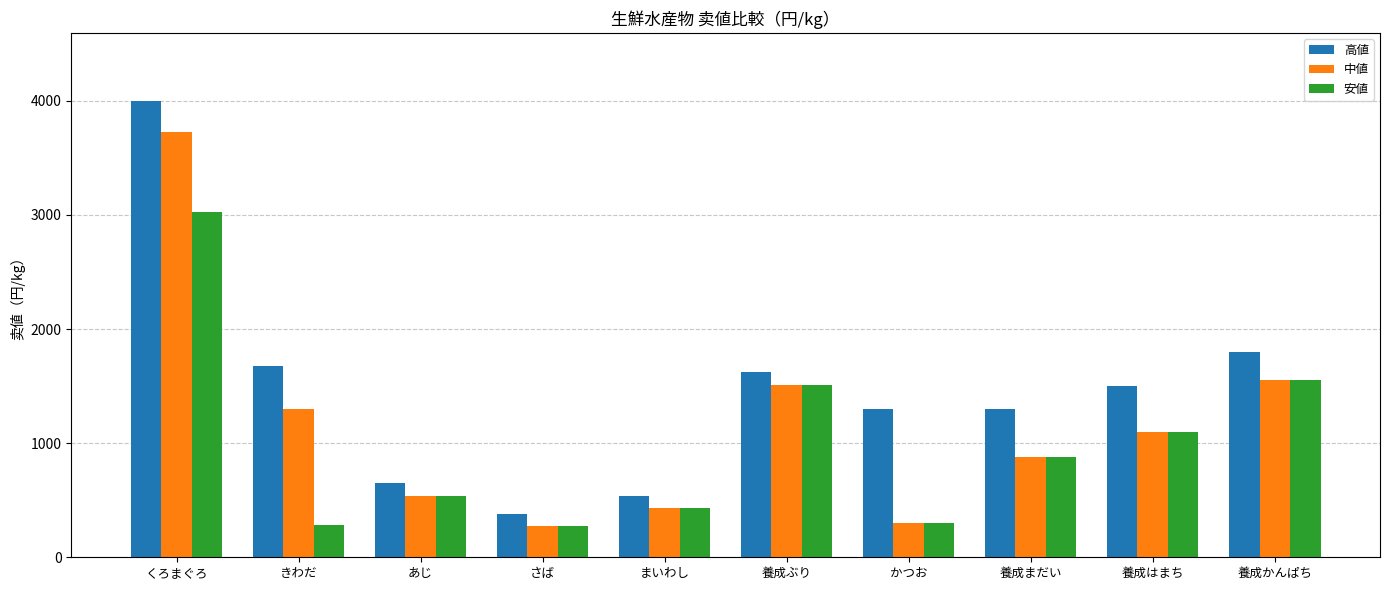

Are the bars horizontal?

No